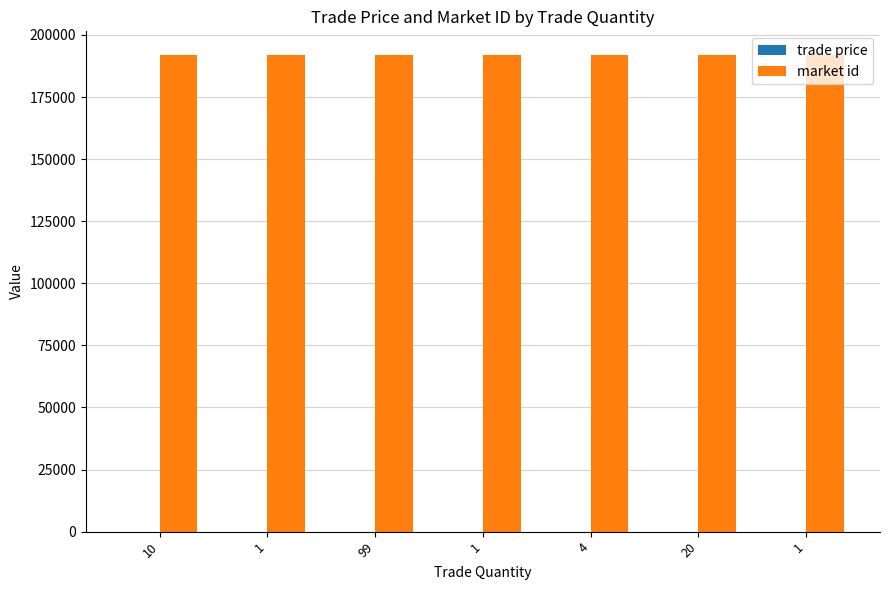

What value does the trade price series have at 1?

3.0